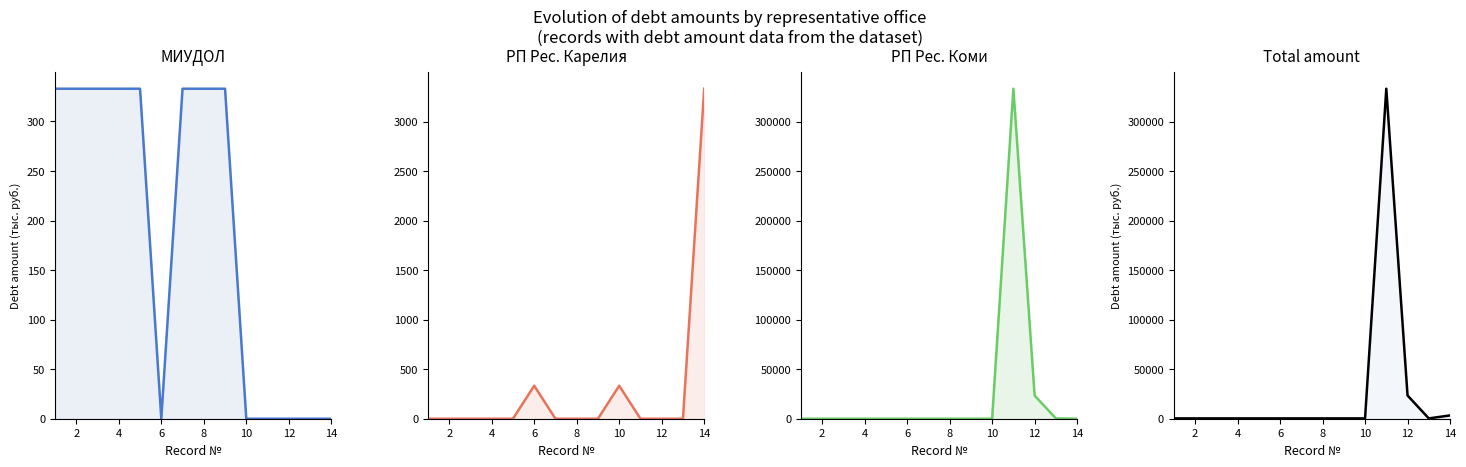

Which series has the largest total across all categories?

Total